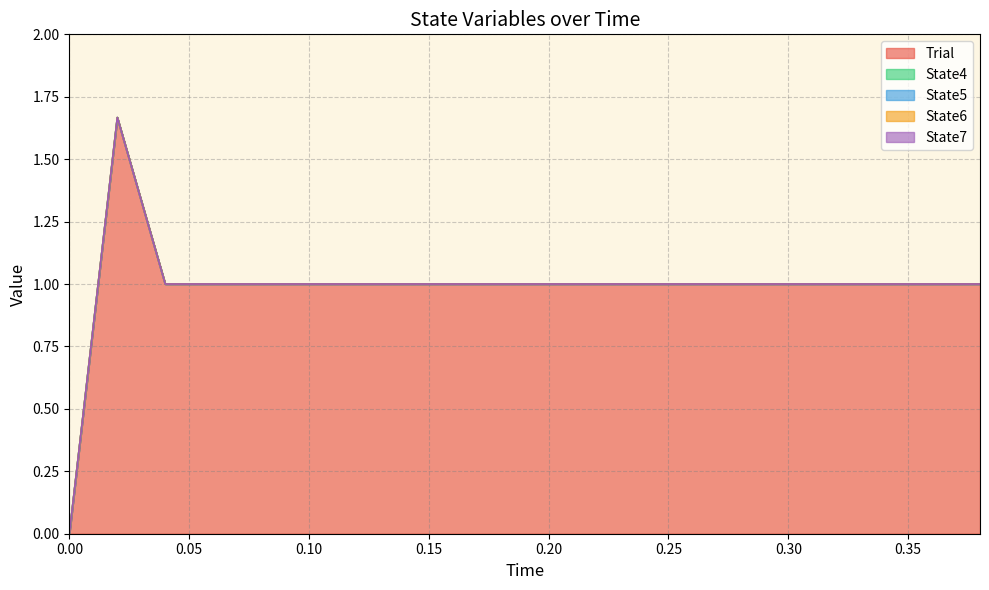

True or false: State5 and State6 cross at least once.

False